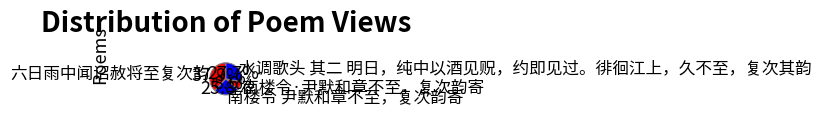

Which category has the biggest portion of the pie?

六日雨中闻诏赦将至复次韵